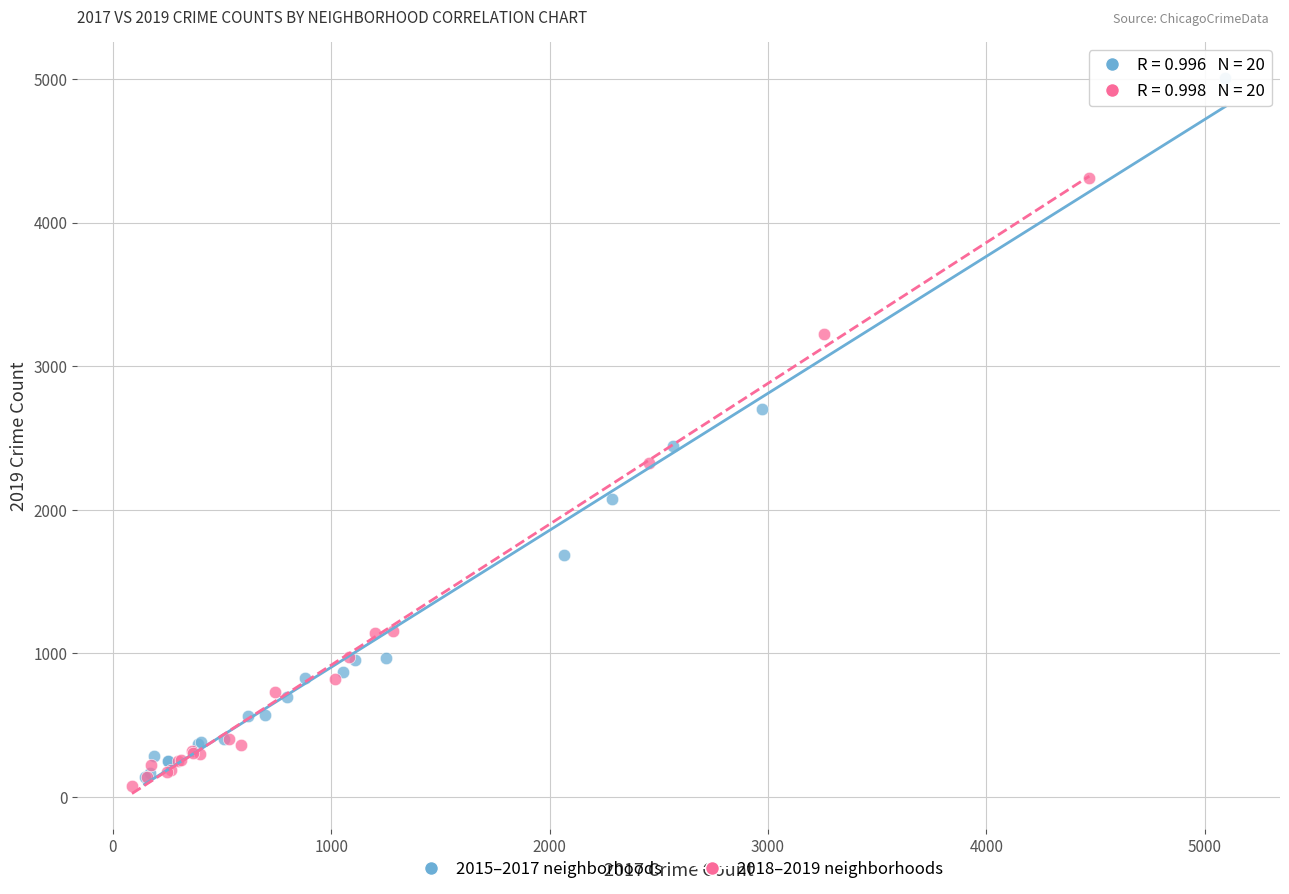

Which series contains the highest Y value?

2015–2017 neighborhoods